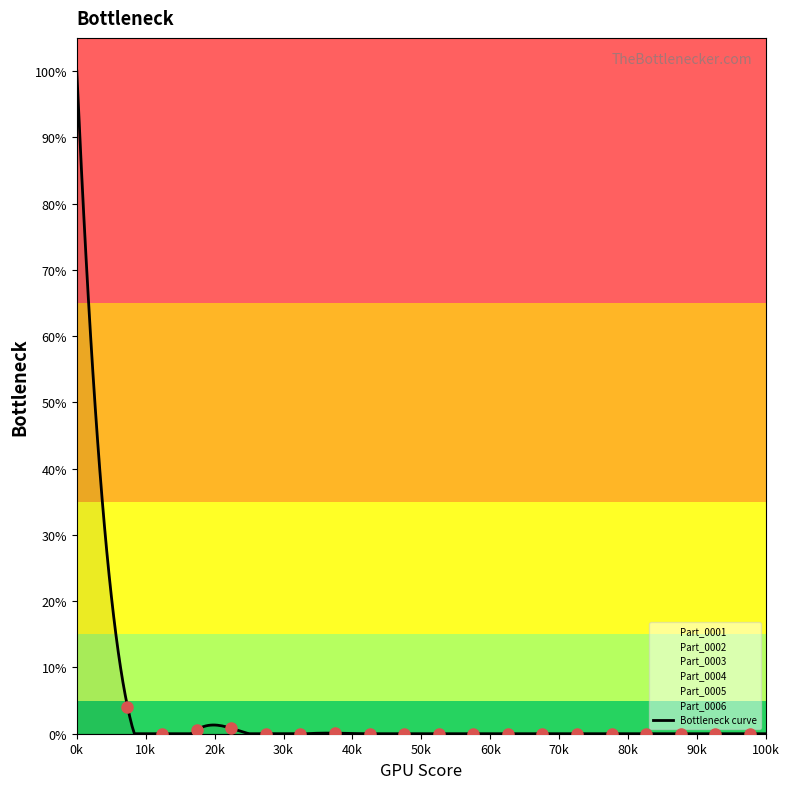

How many series are shown in this chart?

6